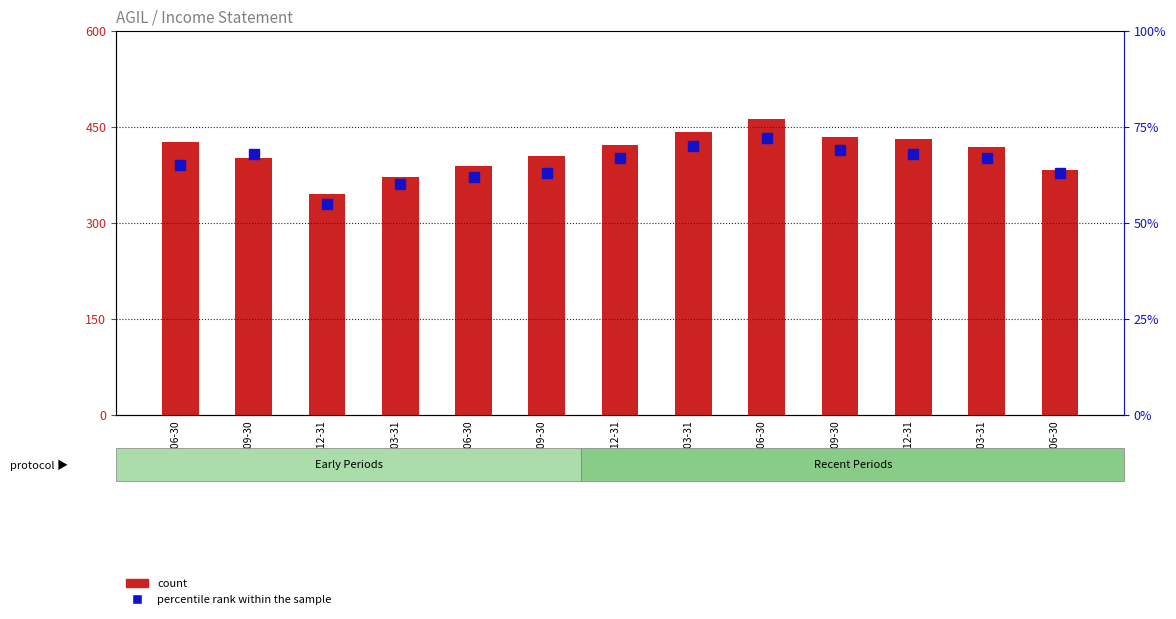

Which category has the lowest value across all series?

2020-12-31